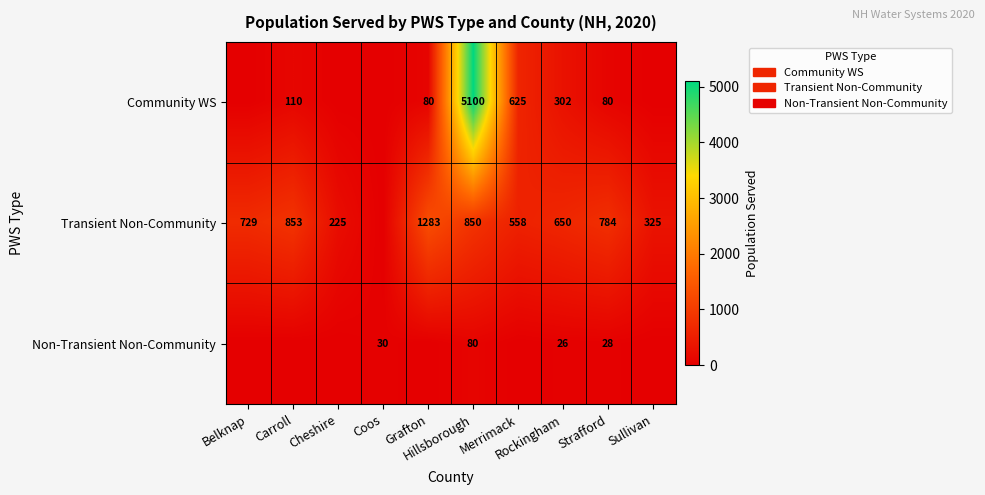

Count the number of data series in this chart.

3